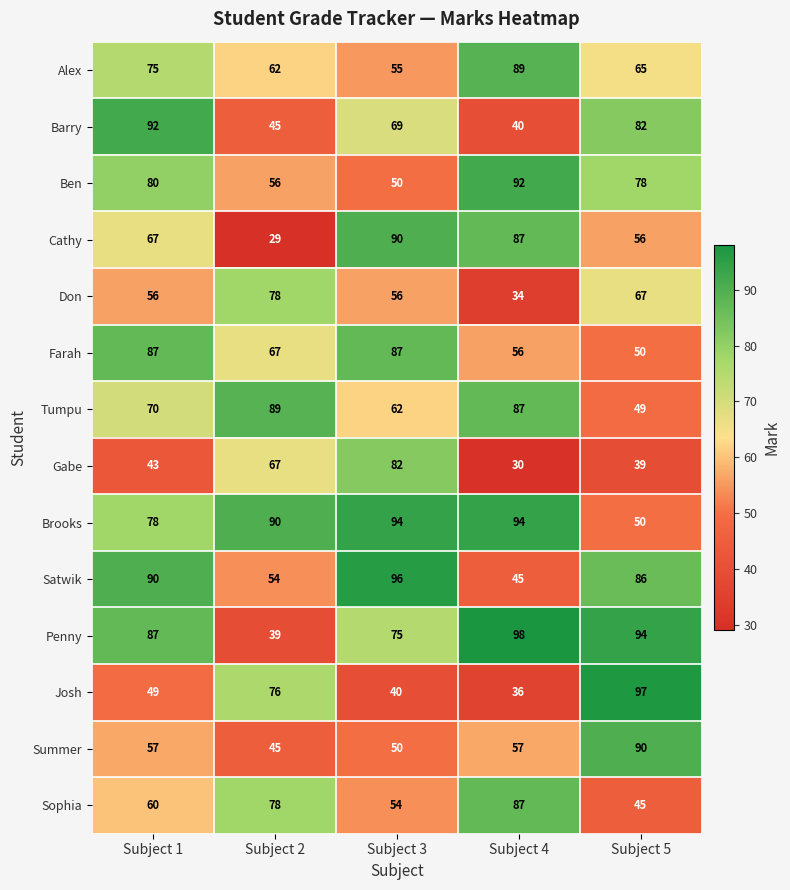

Where does the Satwik series first go above 86?

Subject 1